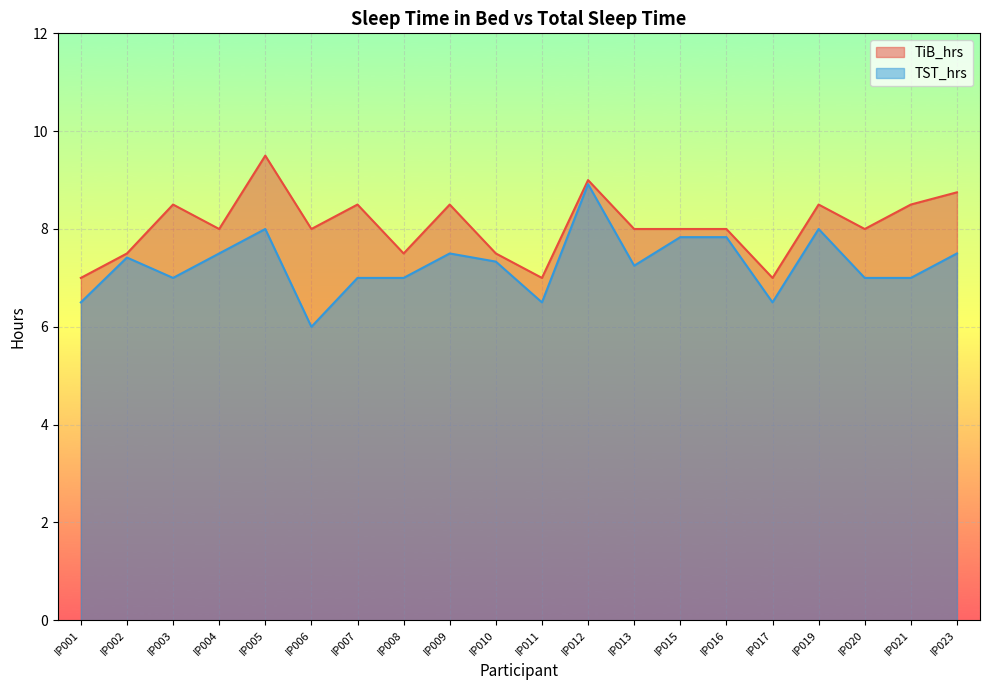

How many data points in TiB_hrs are above 8?

8